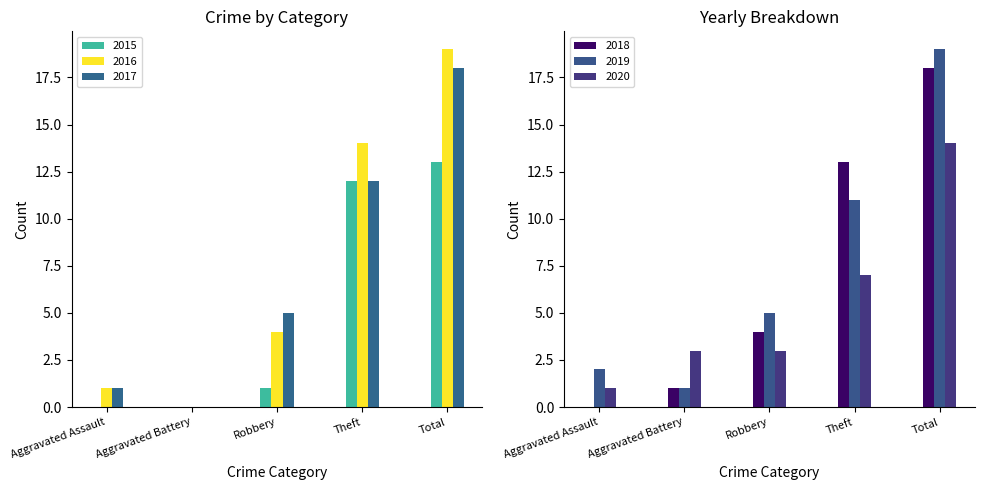

Read the 2019 value at Total, to the nearest 5.

20